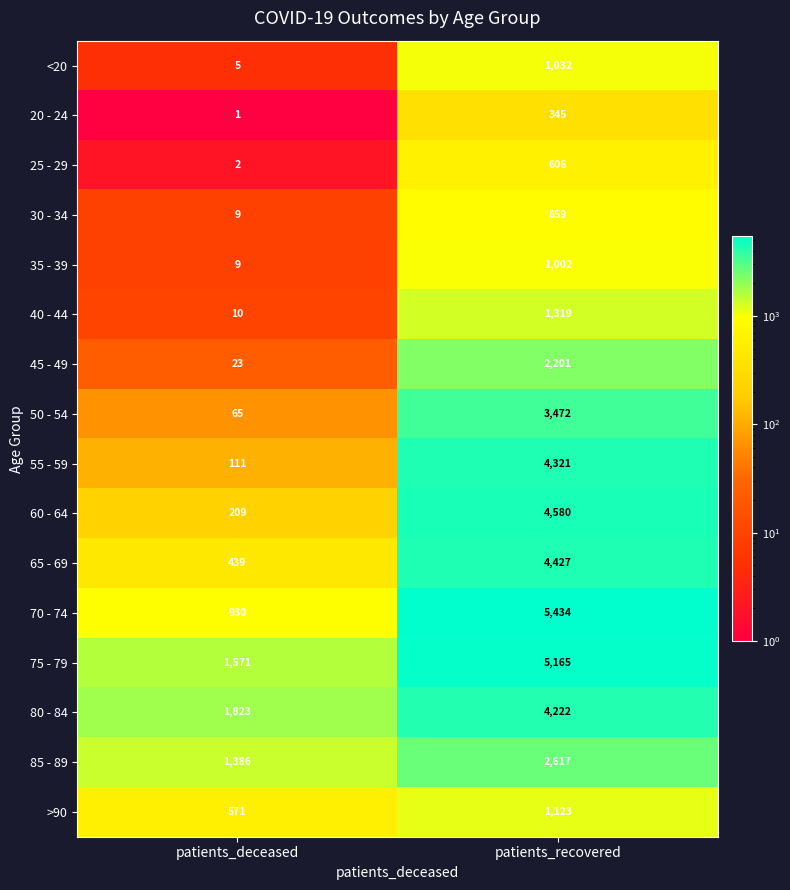

How many series are shown in this chart?

16